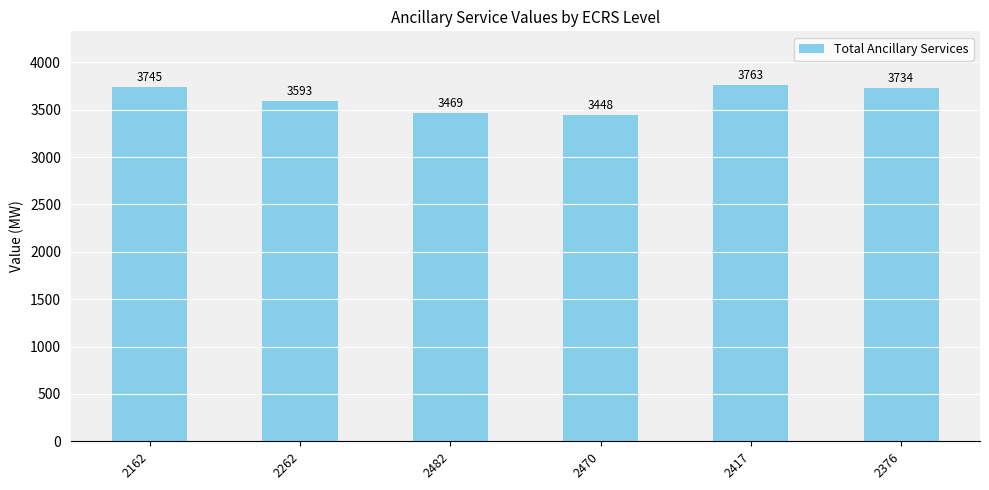

What is the difference between the values at 2482 and 2162?

275.8